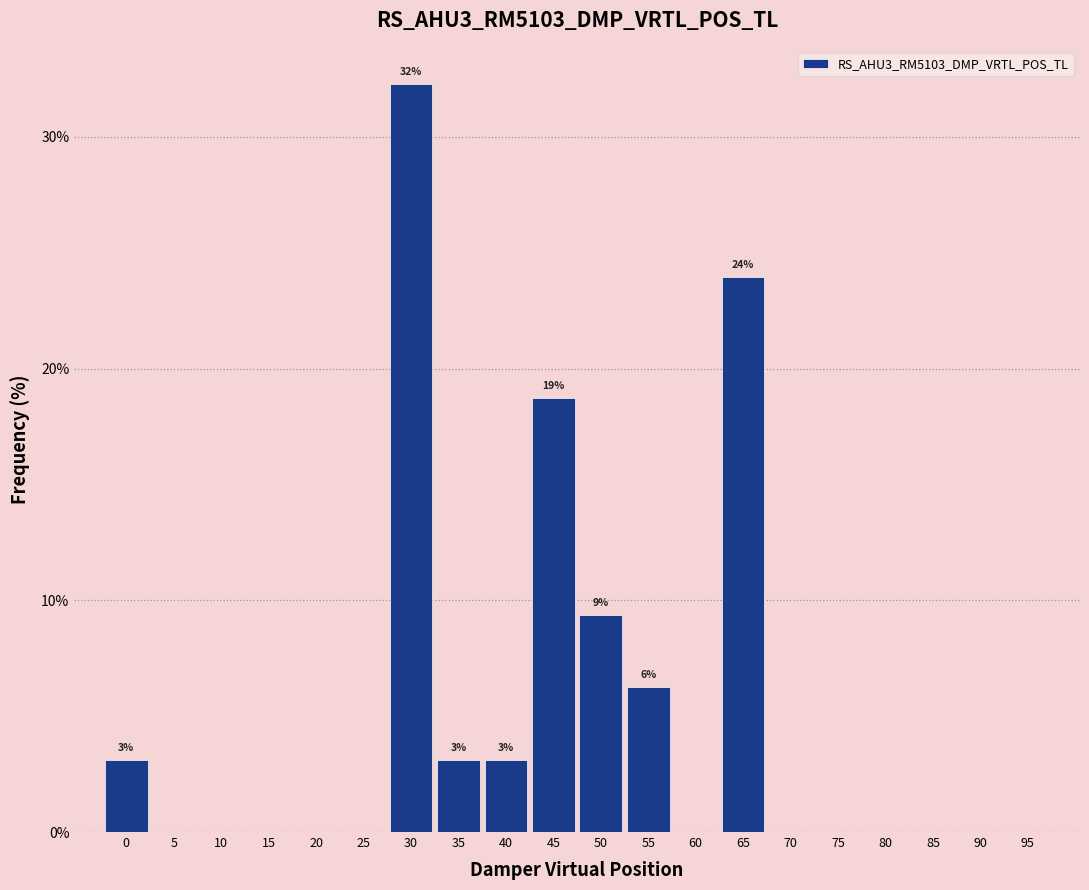

The value at 40 is 3.1. True or false?

True